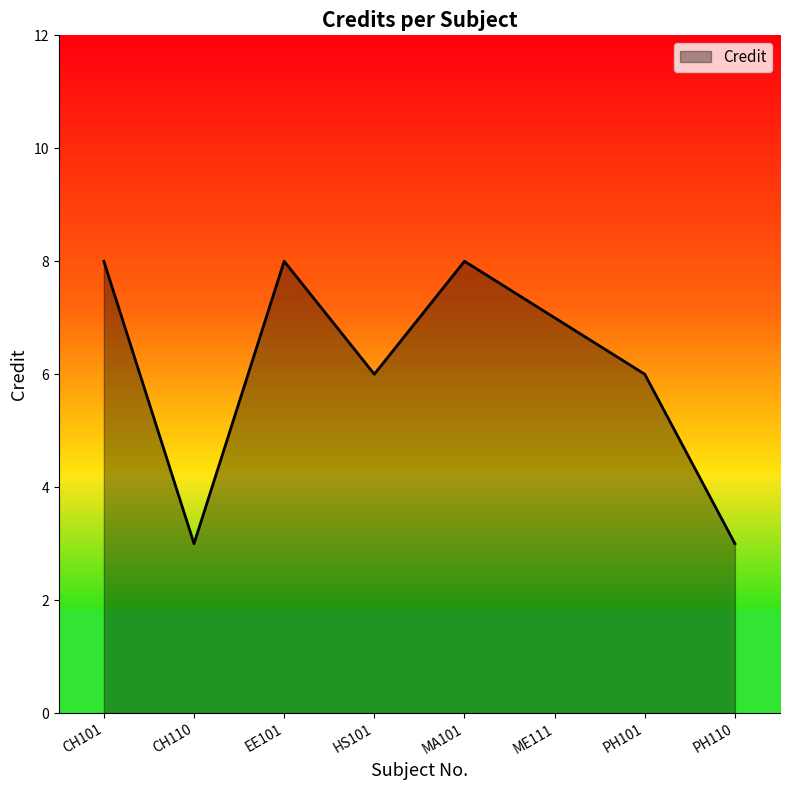

Read the value at CH101.

8